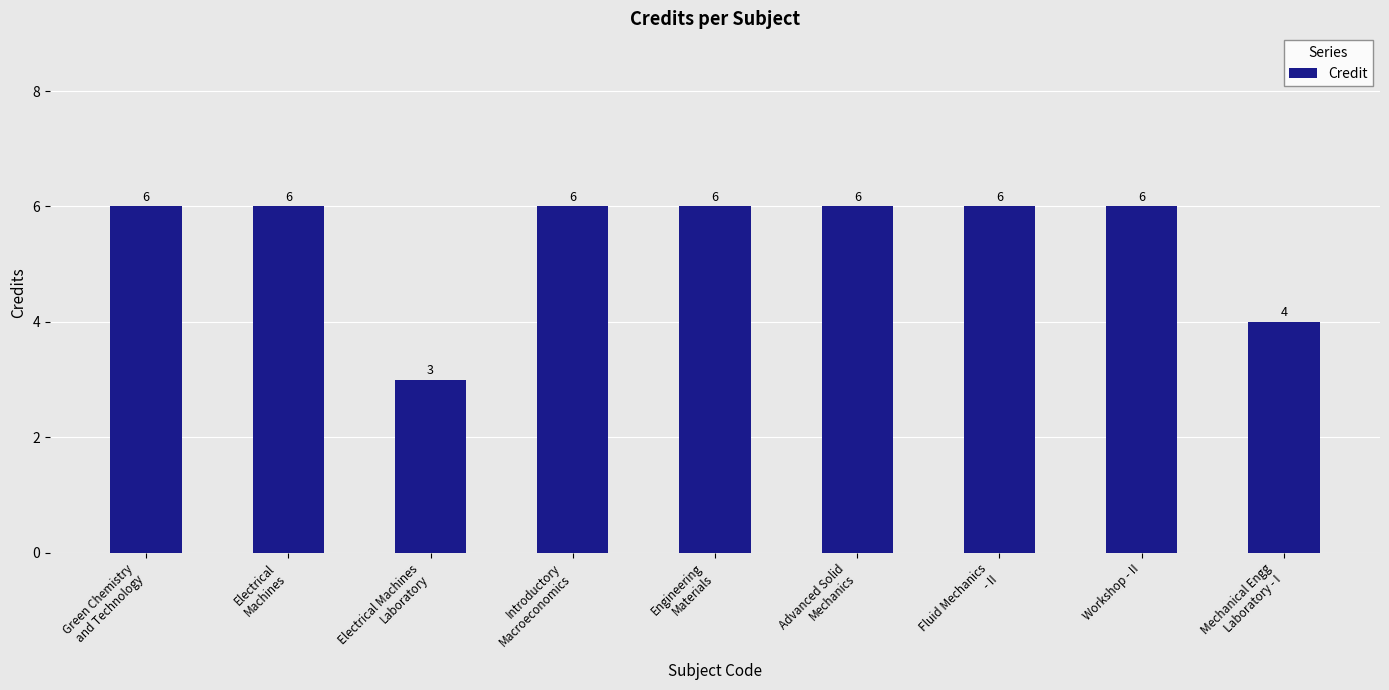

Are the bars horizontal?

No